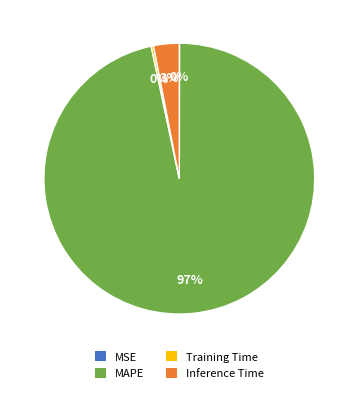

Is there a majority slice in this chart?

Yes